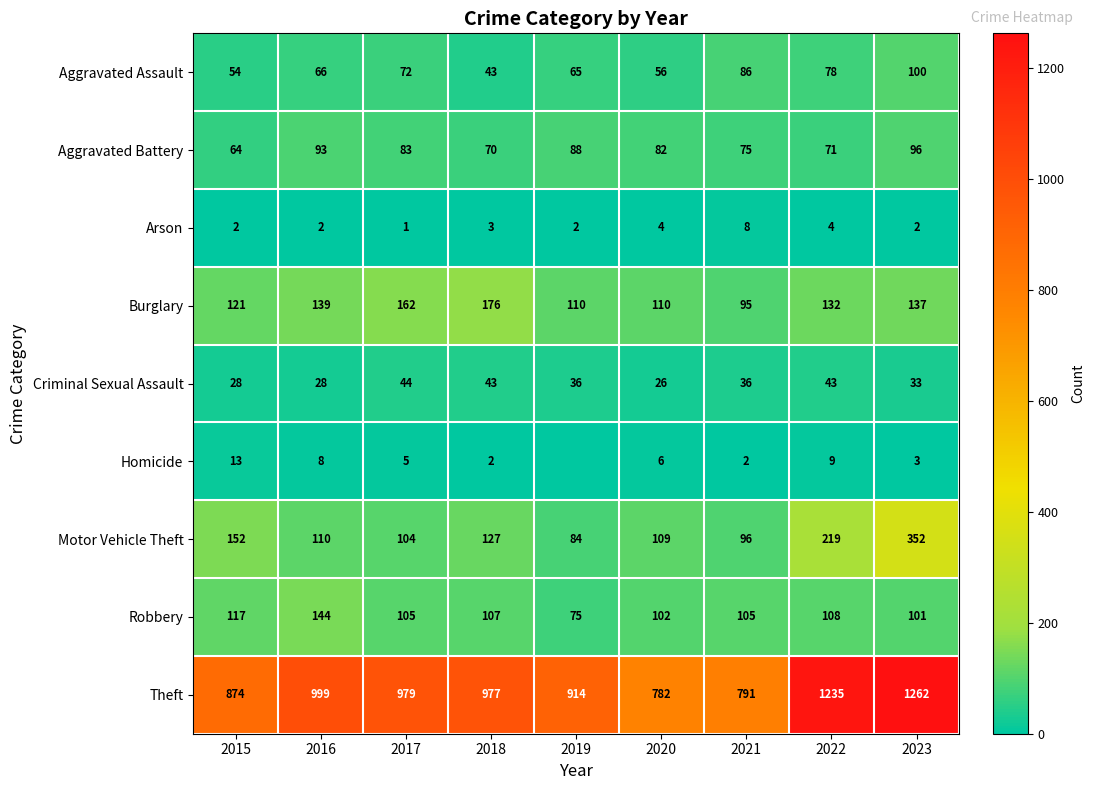

How many Arson values are between 2 and 4?

7